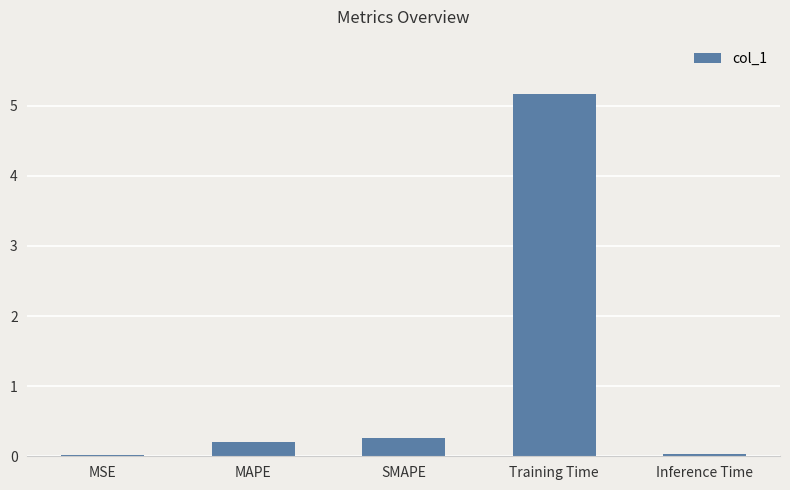

What is the sum of all values?

5.7